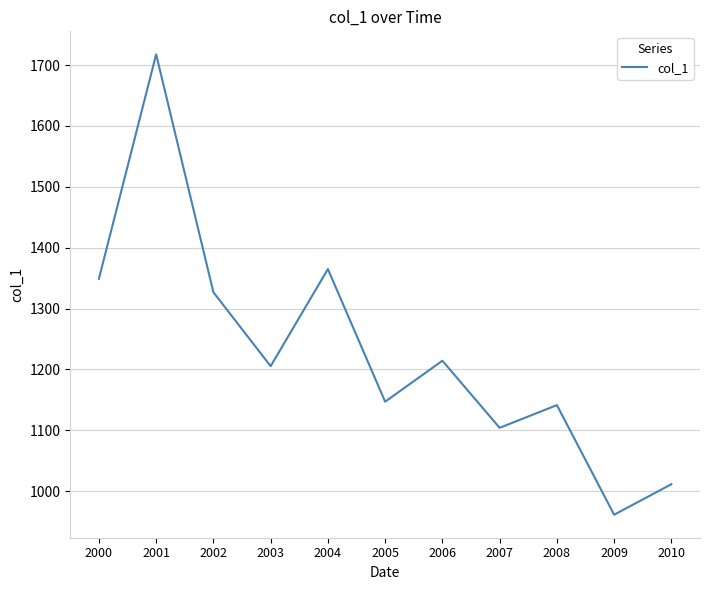

What is the change in value from 2001 to 2003?

-512.4